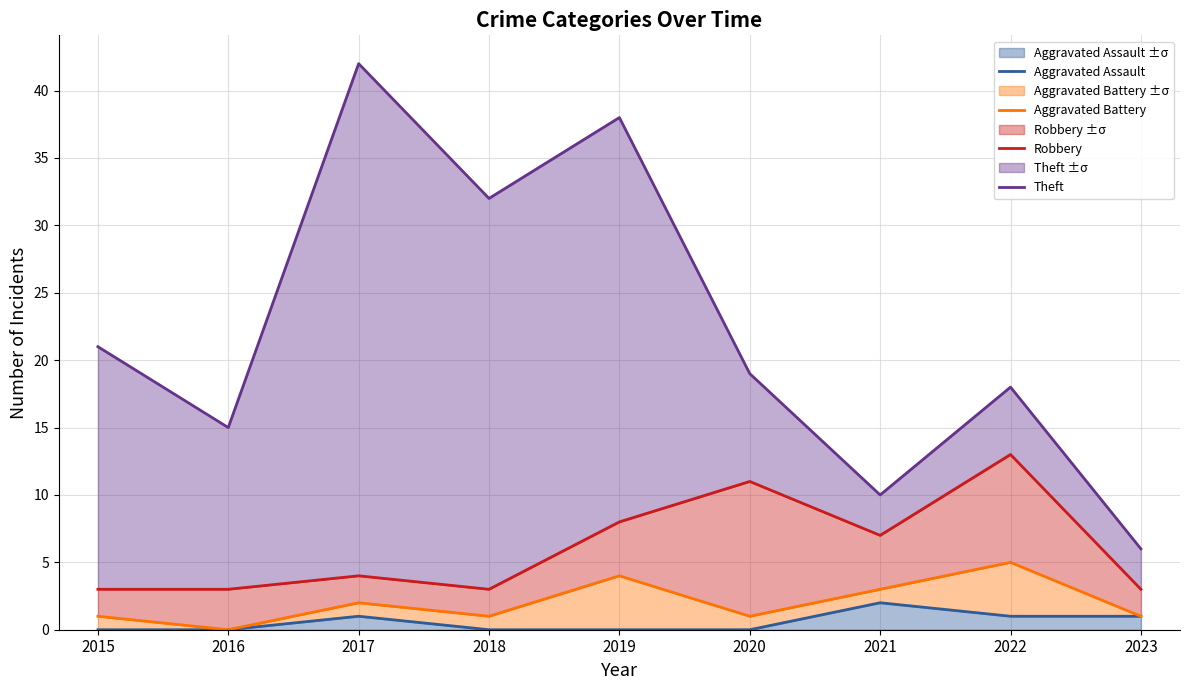

What is the spread (max minus min) of values at 2018?

32